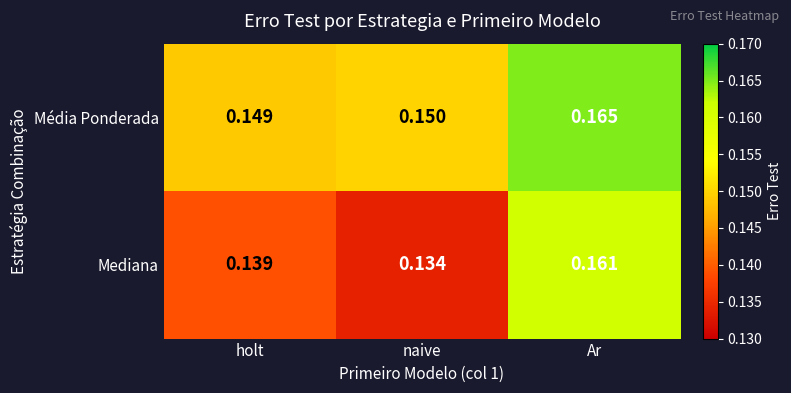

Which label corresponds to the largest value in the chart?

Ar